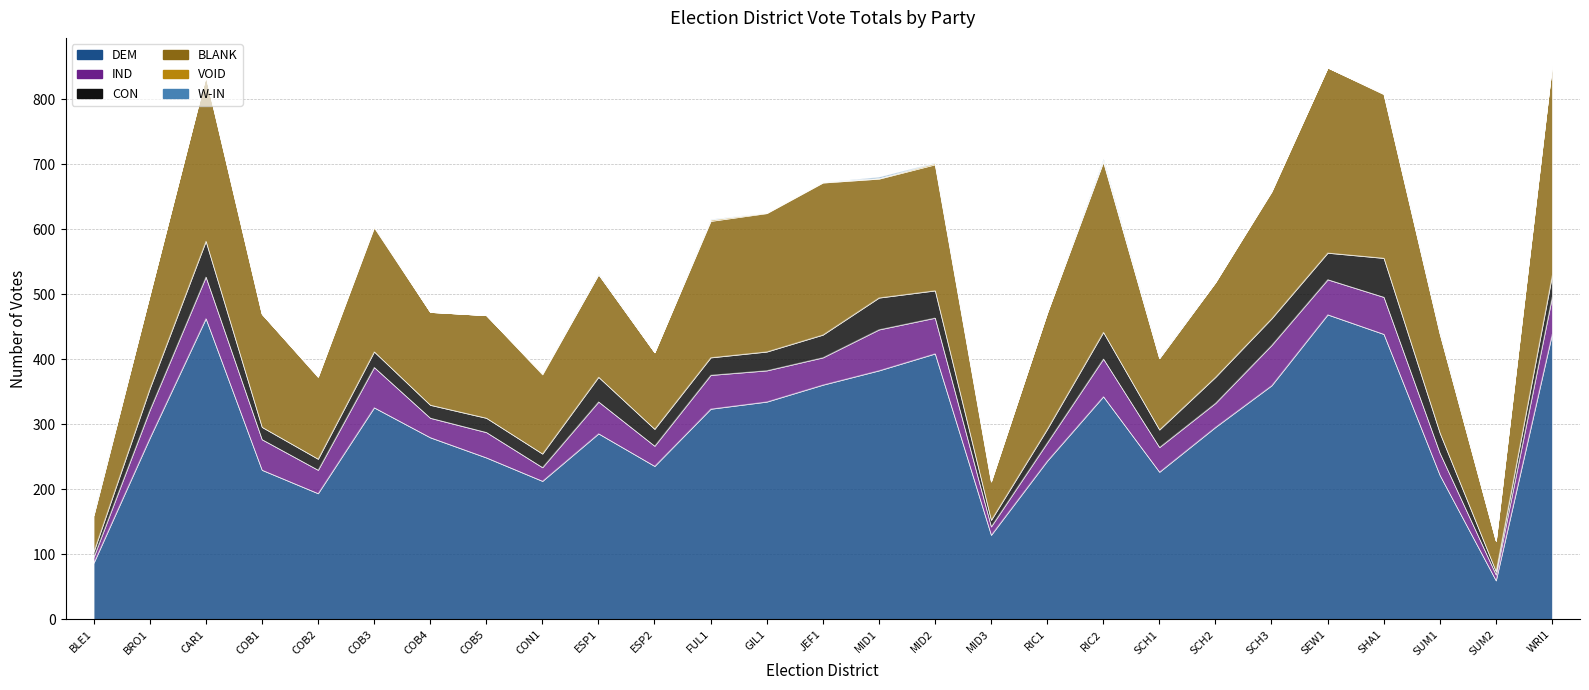

How many interior local peaks does the W-IN series have?

5